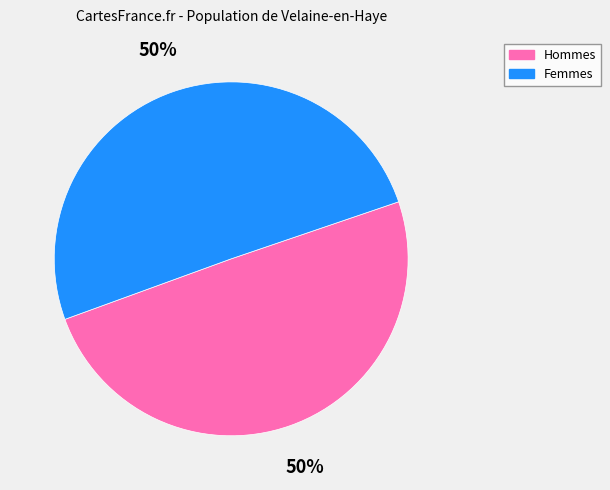

Is the sum of Hommes and Femmes greater than half?

Yes